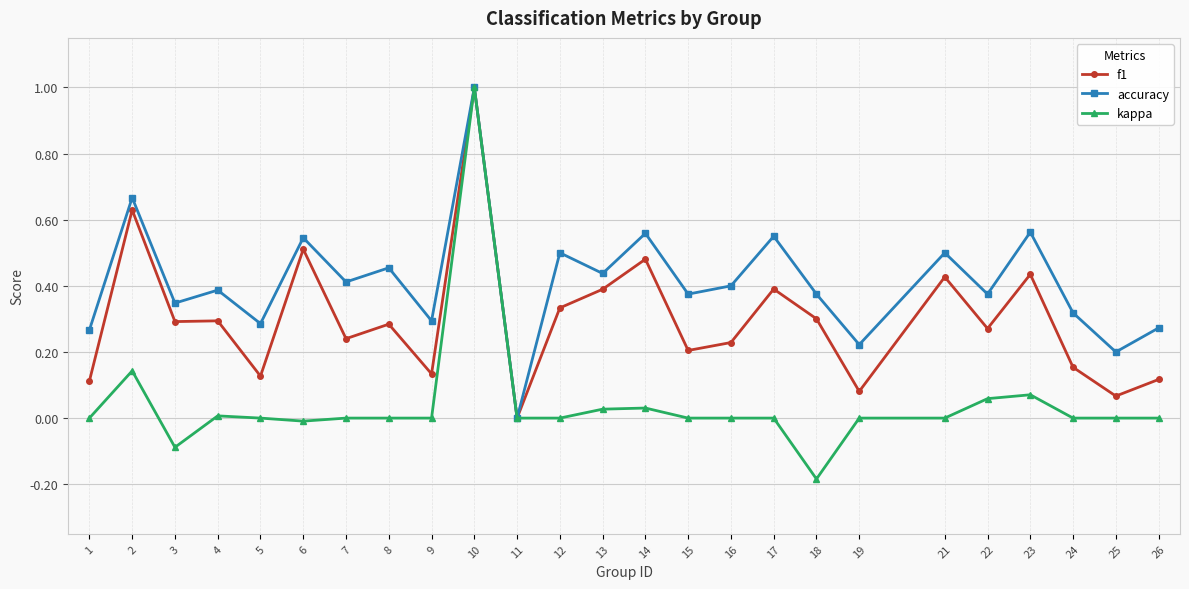

At which category does kappa reach its first local peak?

2